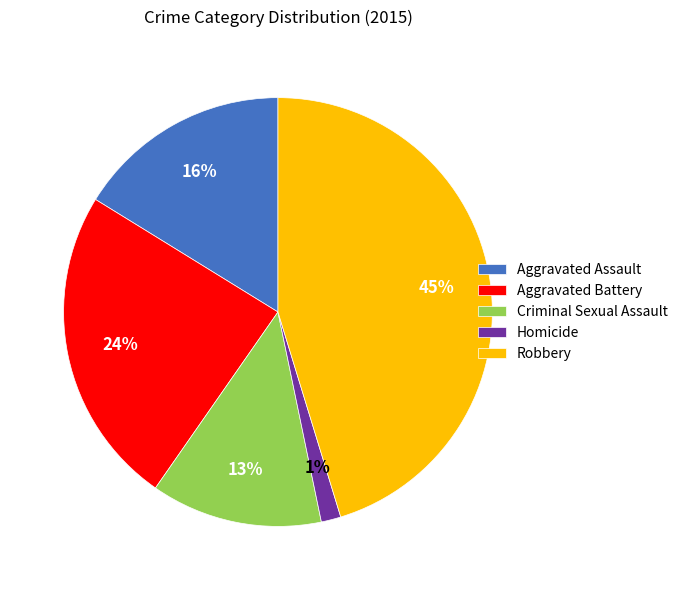

Which category has the smallest portion of the pie?

Homicide